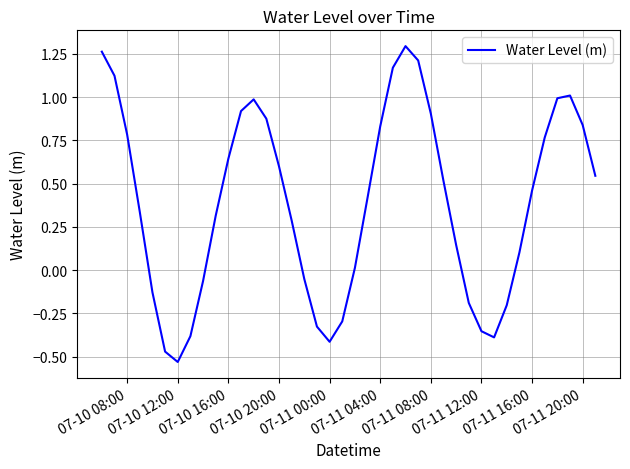

What is the difference between the maximum and minimum values?

1.8